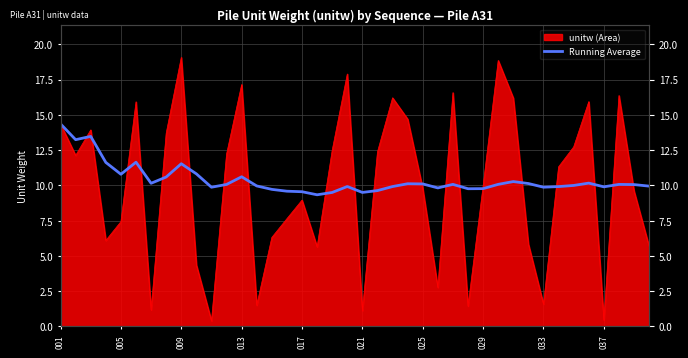

At which label does the data first exceed 10?

001